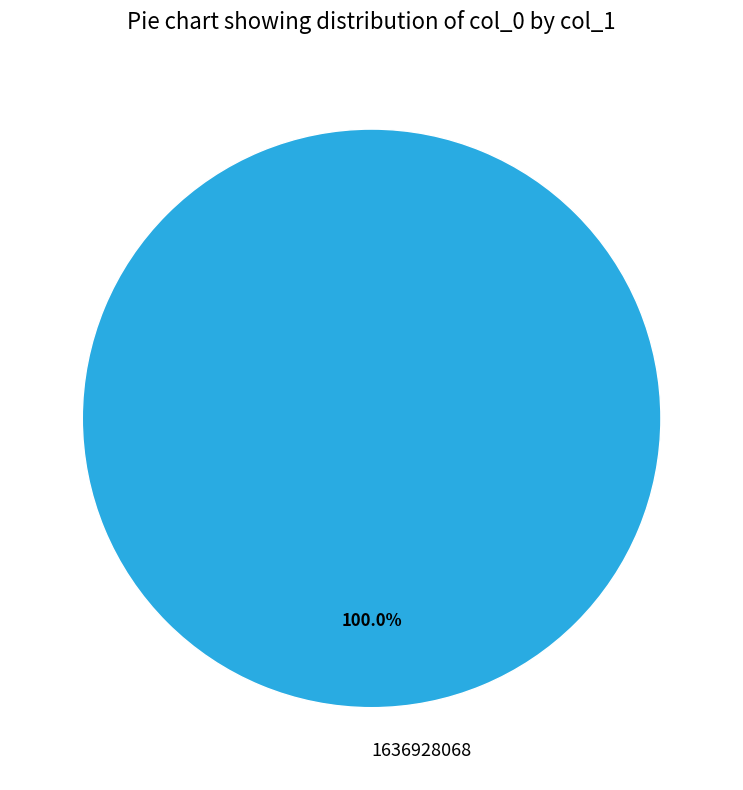

Rank the categories by value from lowest to highest.

1636928068